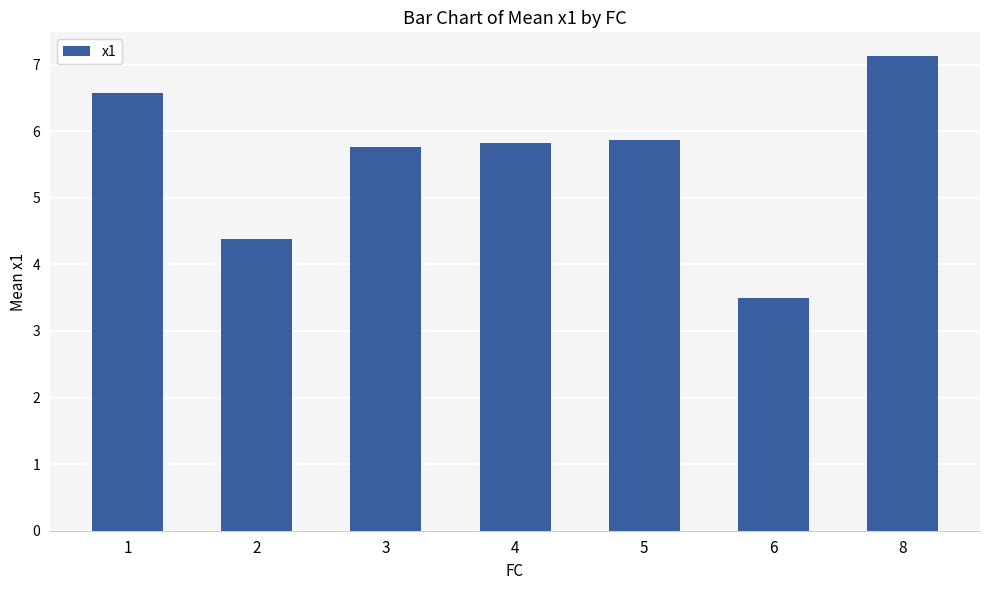

The value at 1 is 6.6. True or false?

True